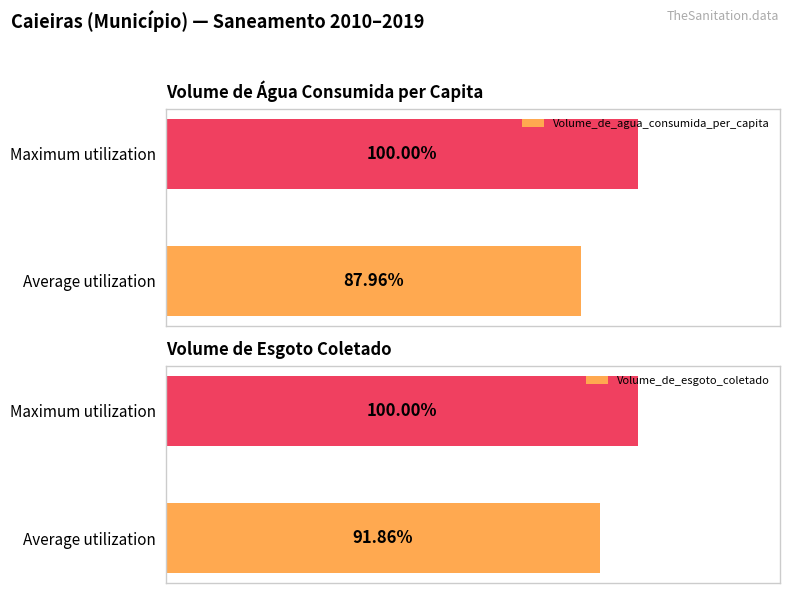

Rank the categories by Volume_de_agua_consumida_per_capita value from lowest to highest.

Average utilization, Maximum utilization